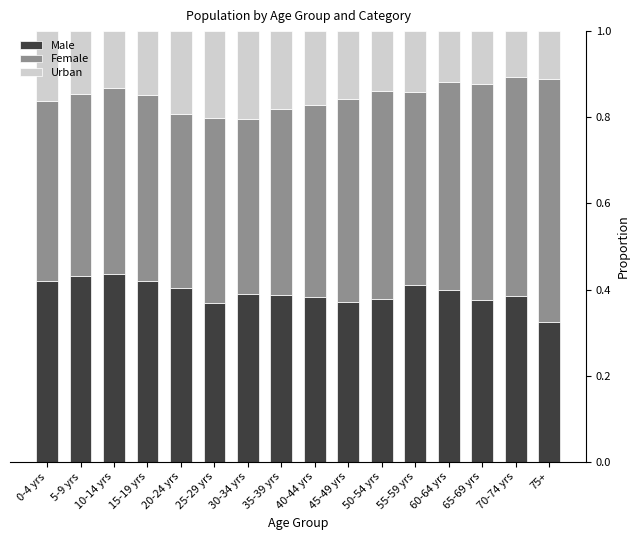

Is it true that Male equals 0.2 at 35-39 yrs?

False